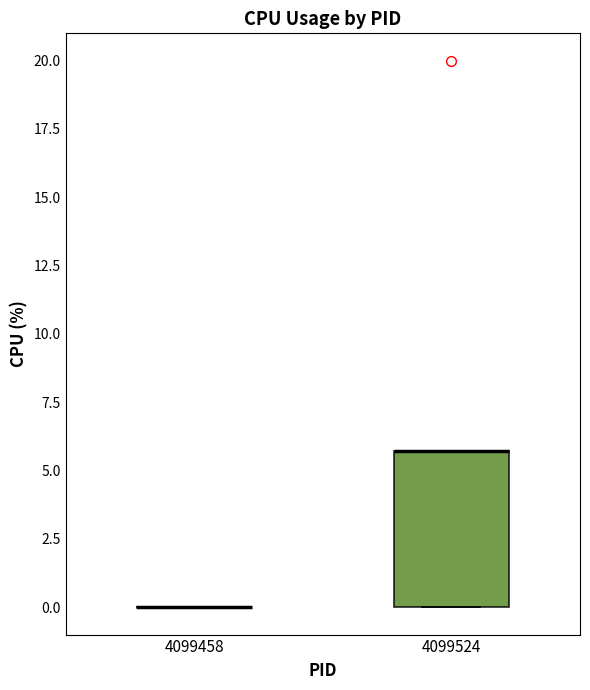

Reading left to right, transcribe this box plot: for each box, give where its median line is, the range the box spans, and where its two whiskers end, as read against the y-axis. The values are not printed on the chart, so give them approximately, as read against the axis.

4099458: box collapsed to a line at 0.0, whiskers 0.0 to 0.0
4099524: median 5.5 (drawn on the box's upper edge), box 0.0 to 5.5, whiskers 0.0 to 5.5